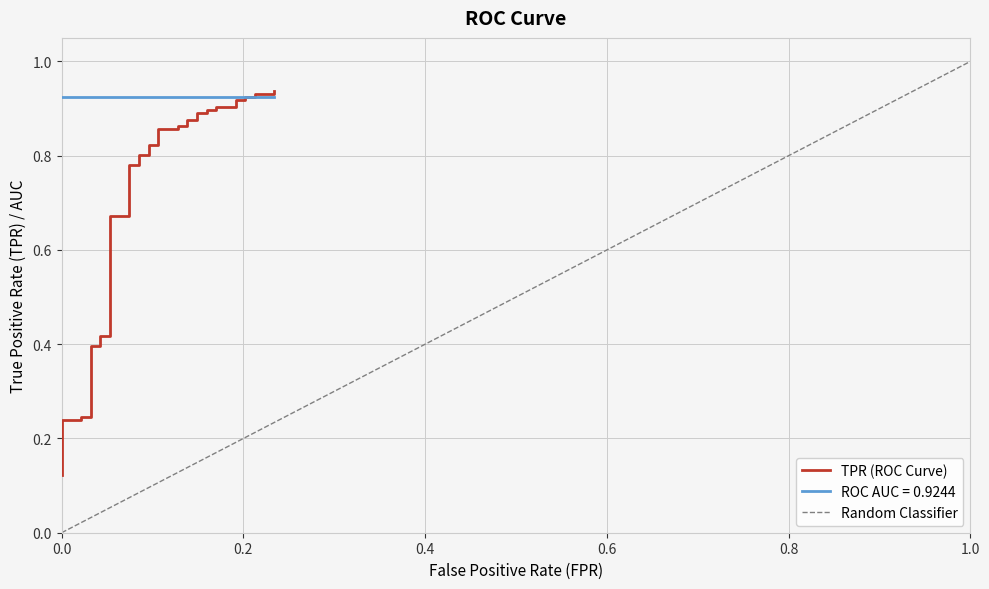

True or false: the data shows 0.1 at 0.0.

False